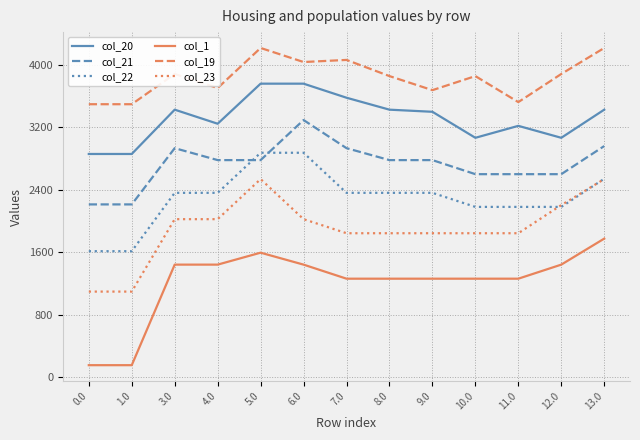

Rank the series at 0.0 from highest to lowest value.

col_19, col_20, col_21, col_22, col_23, col_1